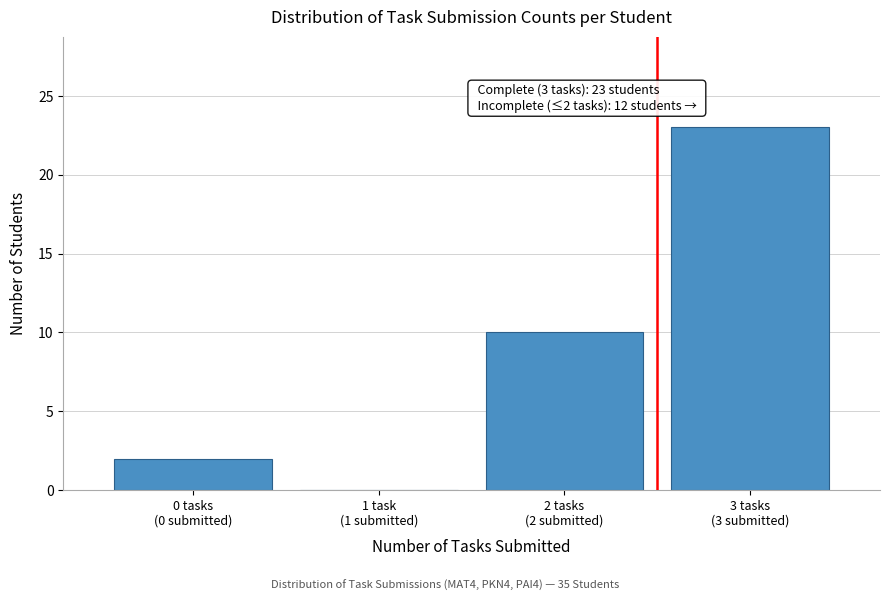

What is the sum of all values?

35